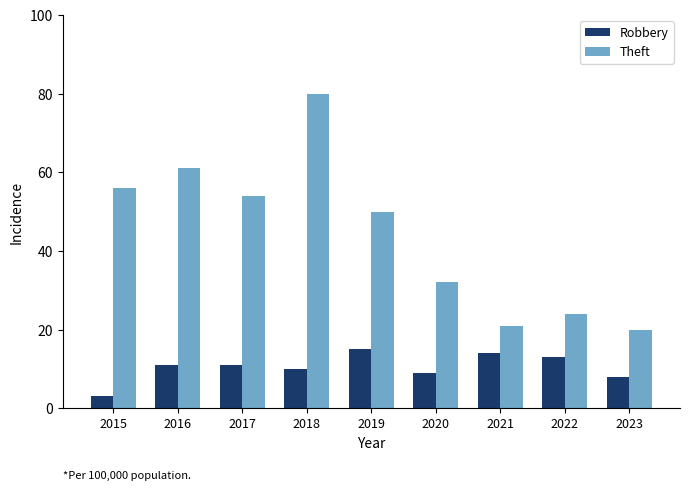

What is the sum of the Theft values at 2019 and 2018?

130